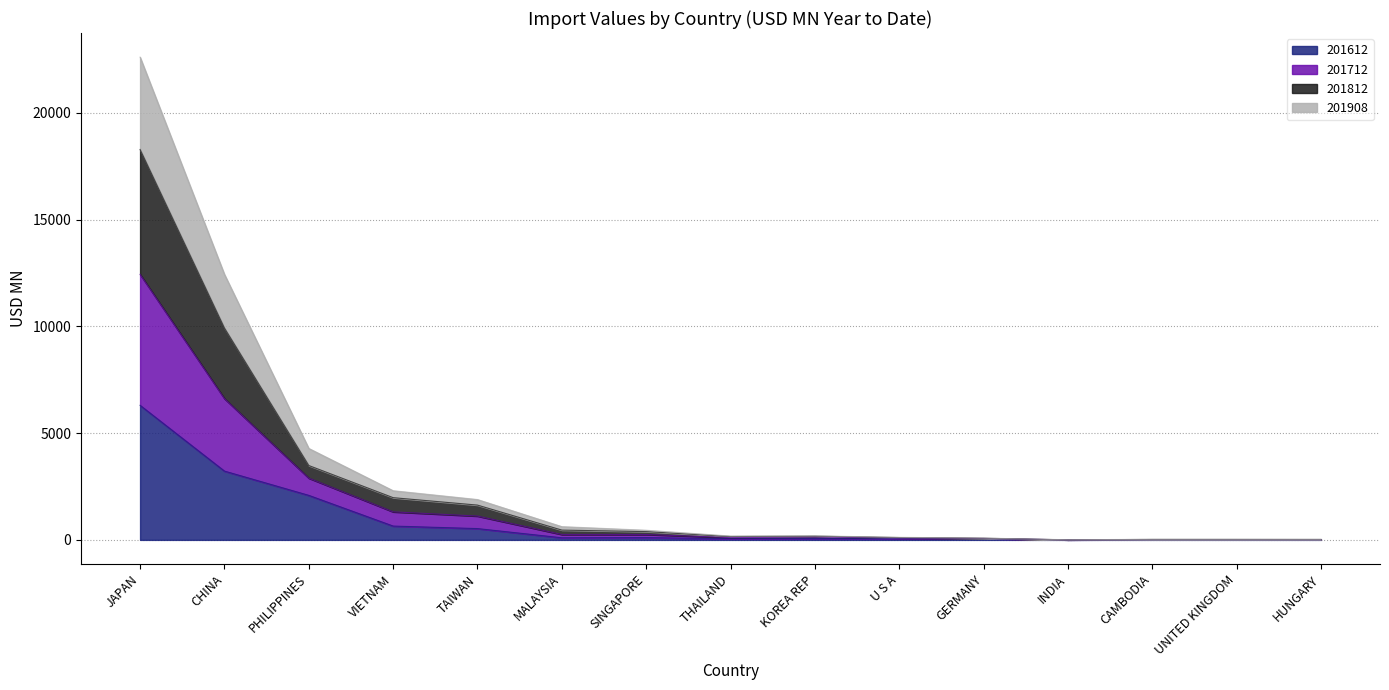

Rank the categories by 201612 value from highest to lowest.

JAPAN, CHINA, PHILIPPINES, VIETNAM, TAIWAN, SINGAPORE, MALAYSIA, KOREA REP, U S A, GERMANY, THAILAND, UNITED KINGDOM, CAMBODIA, HUNGARY, INDIA